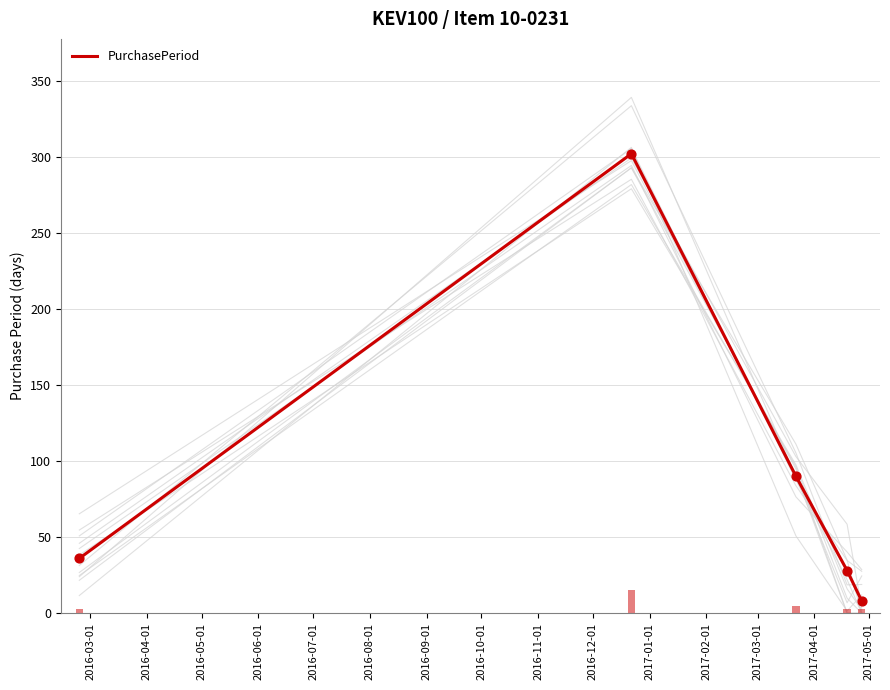

What is the lowest value of the PurchasePeriod series?

8